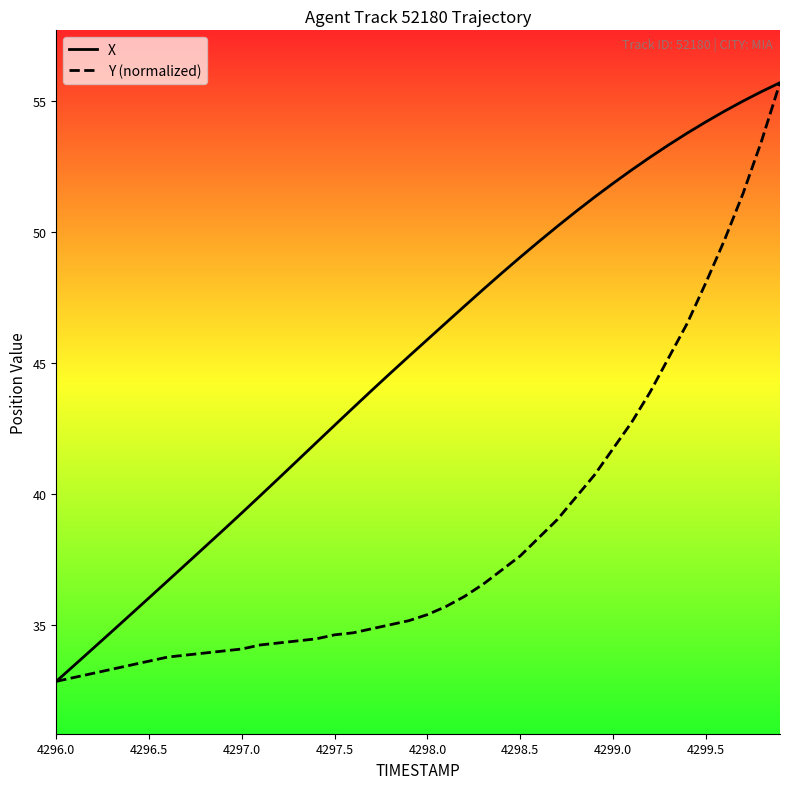

What is the difference between the maximum and minimum values in the X series?

22.9